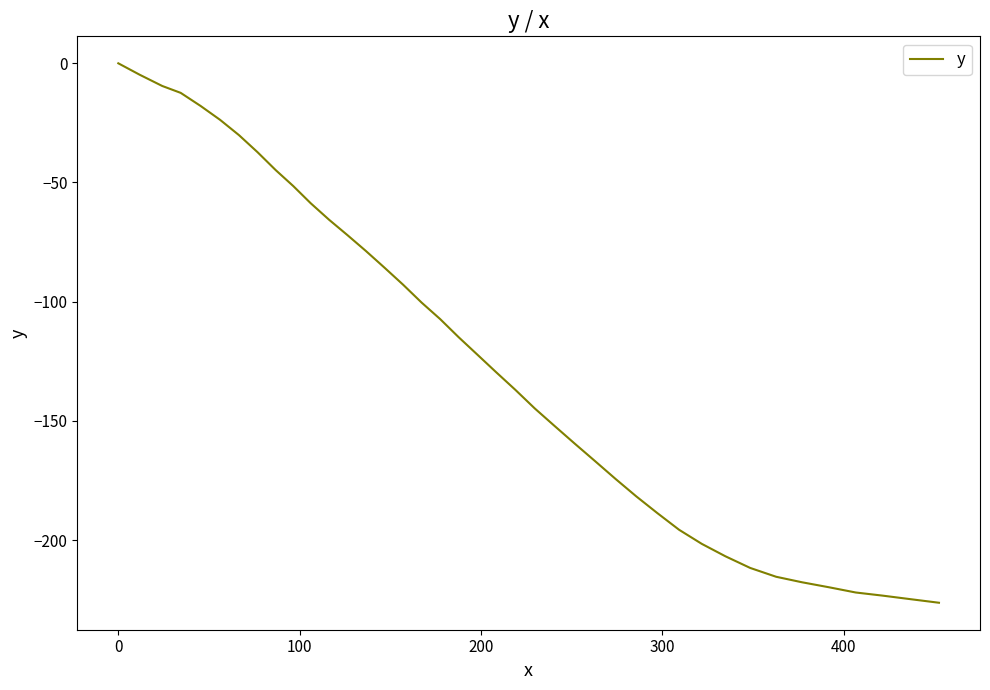

How many negative values are there?

39